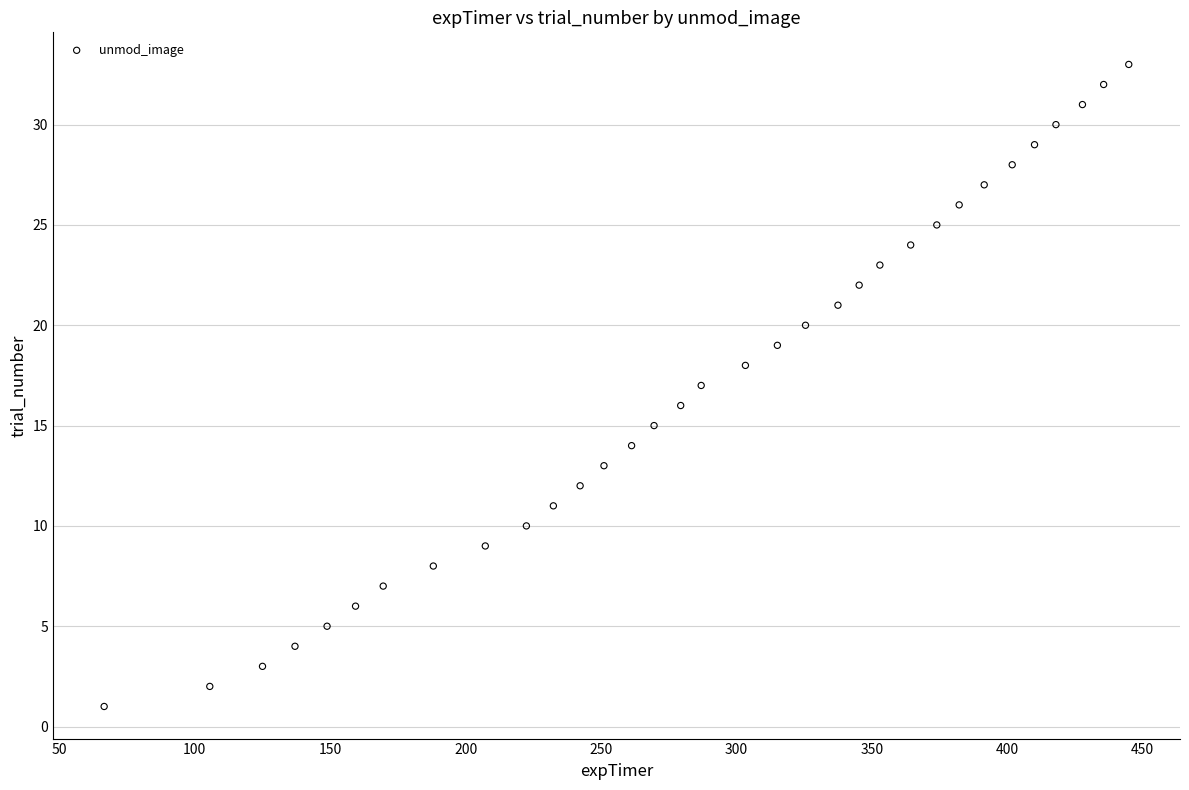

What is the range of Y values (max minus min)?

32